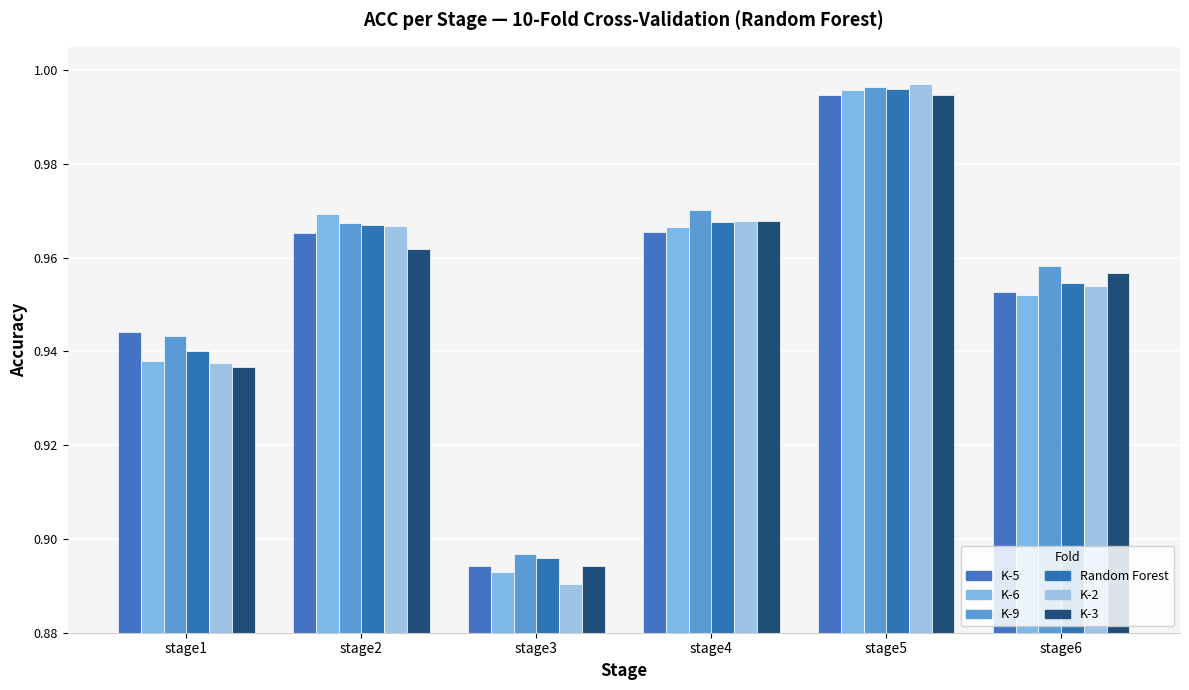

Which category has the highest value in the K-5 series?

stage5